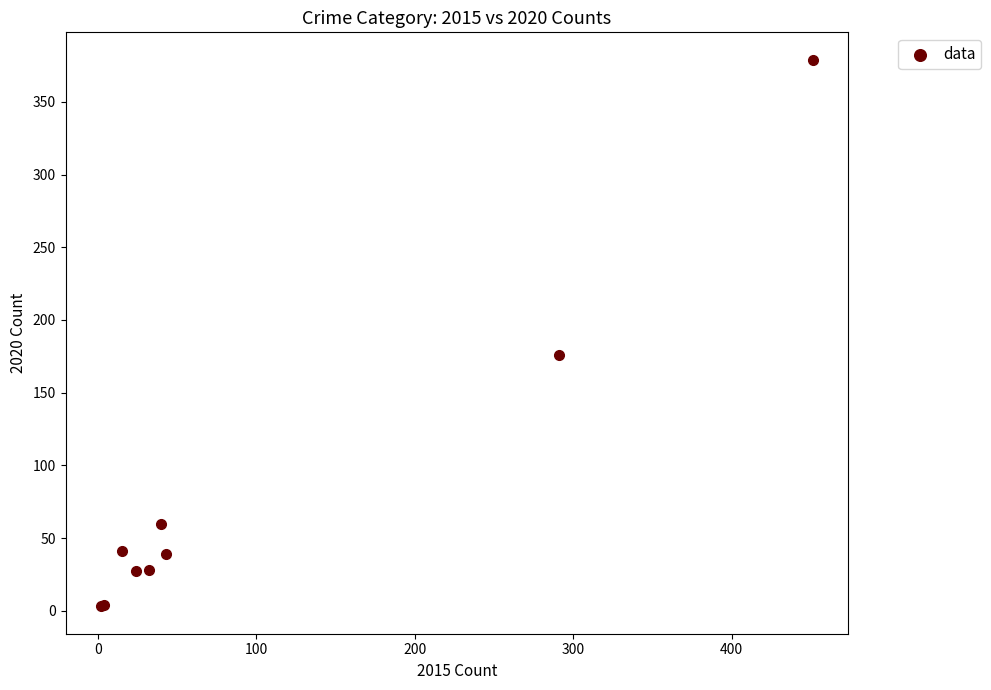

What Y value in the scatter plot is closest to 191?

176